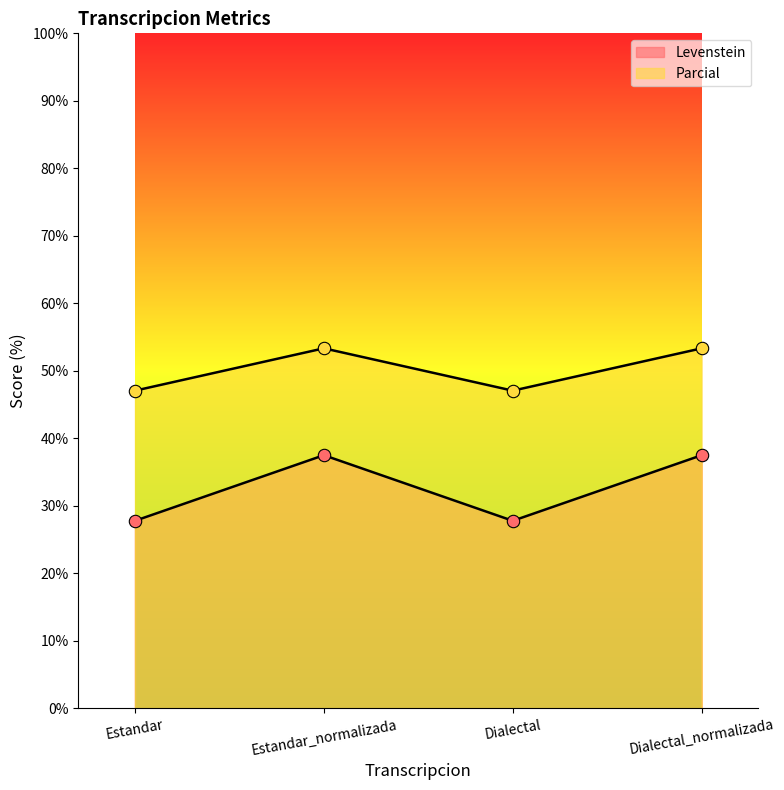

What is the total value across all series at Estandar?

74.8